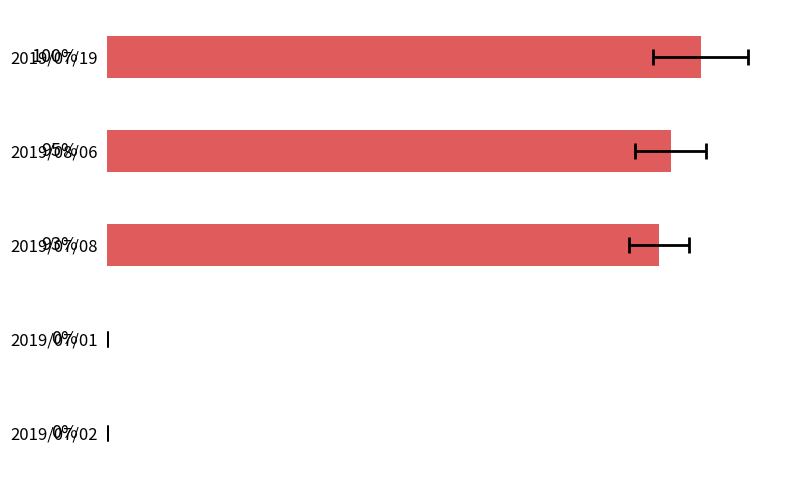

What is the difference between the second highest and minimum values?

95